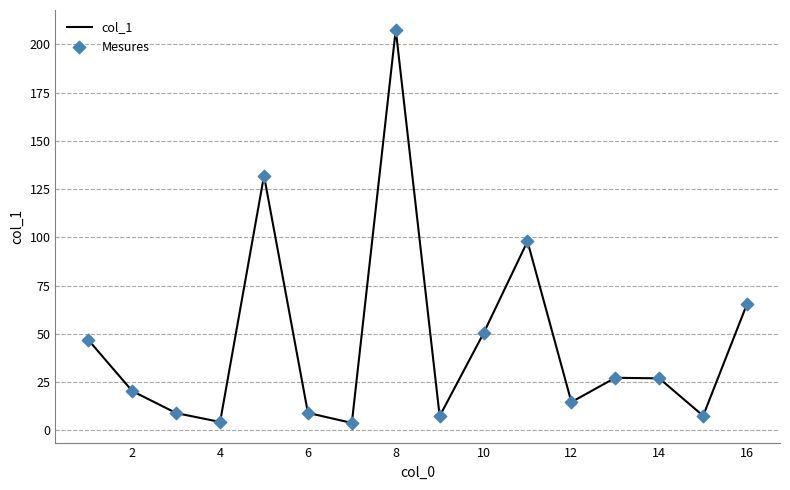

What is the maximum value shown in the chart?

207.6